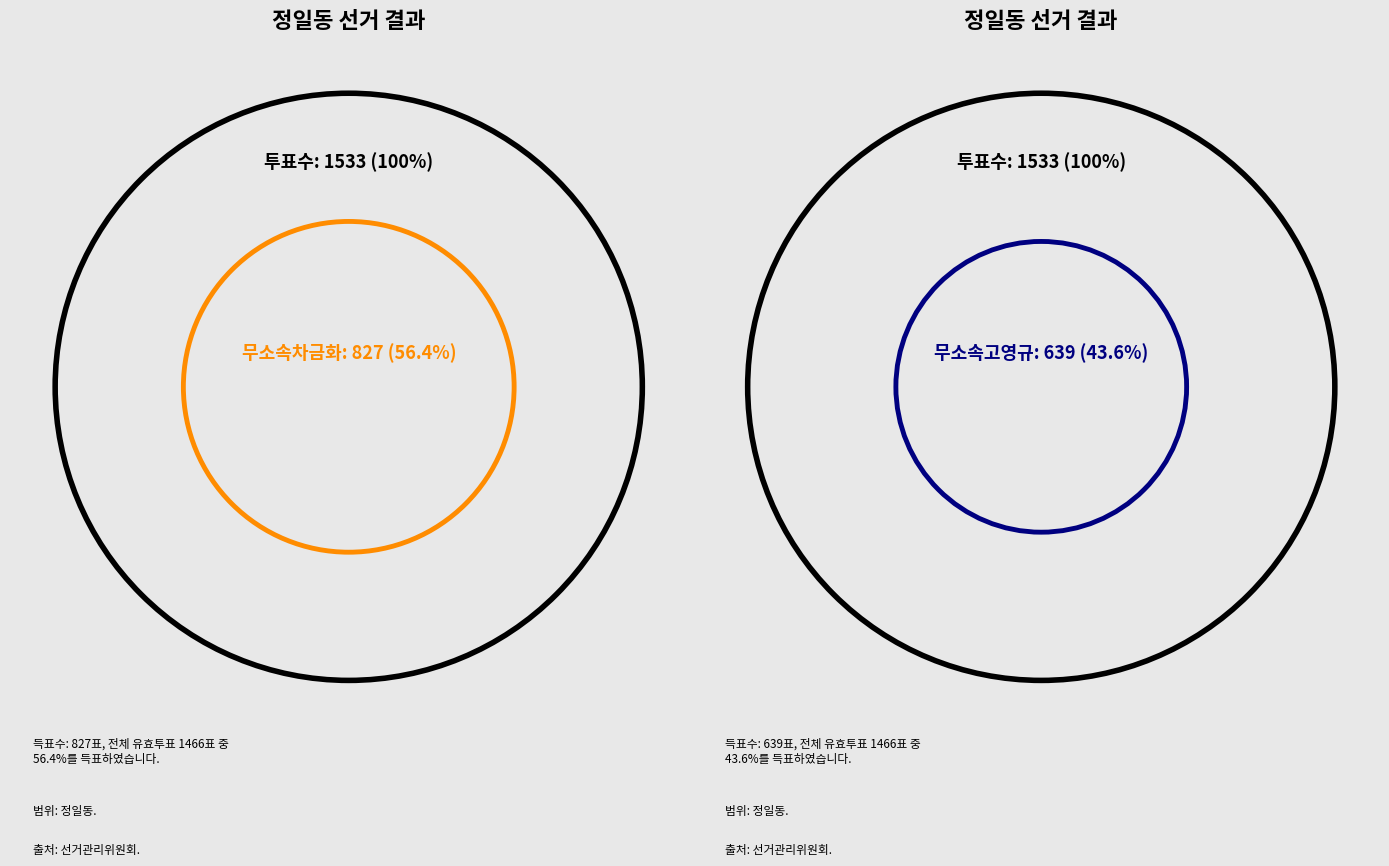

To the nearest percent, what is the difference between the largest and smallest slice percentages?

13%